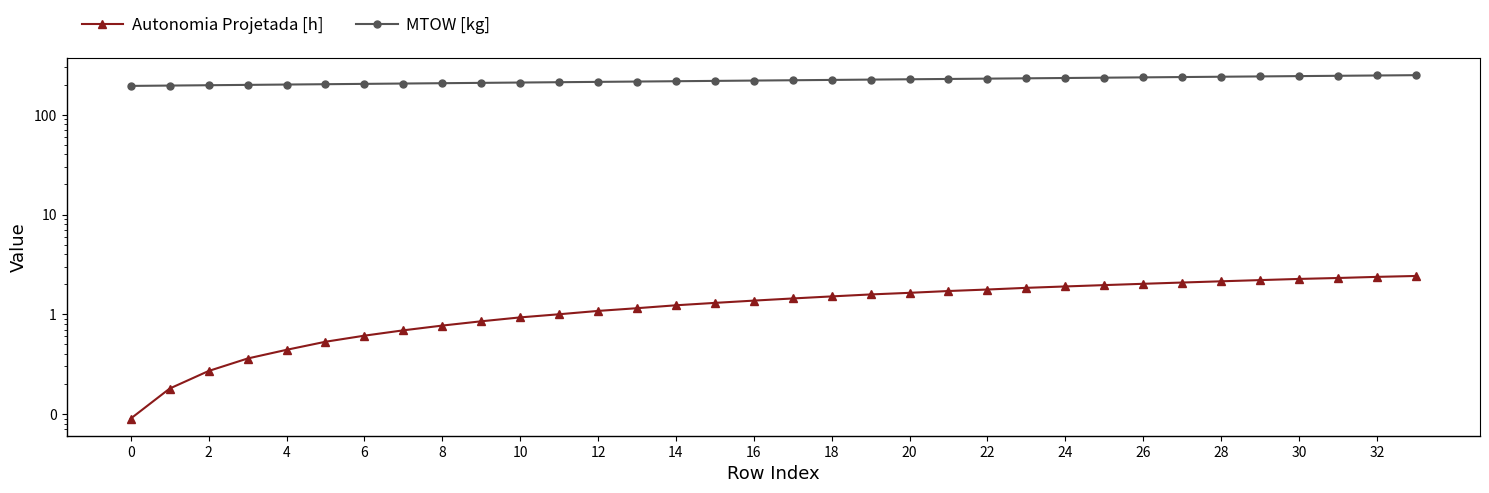

At how many categories does at least one series exceed 99?

34